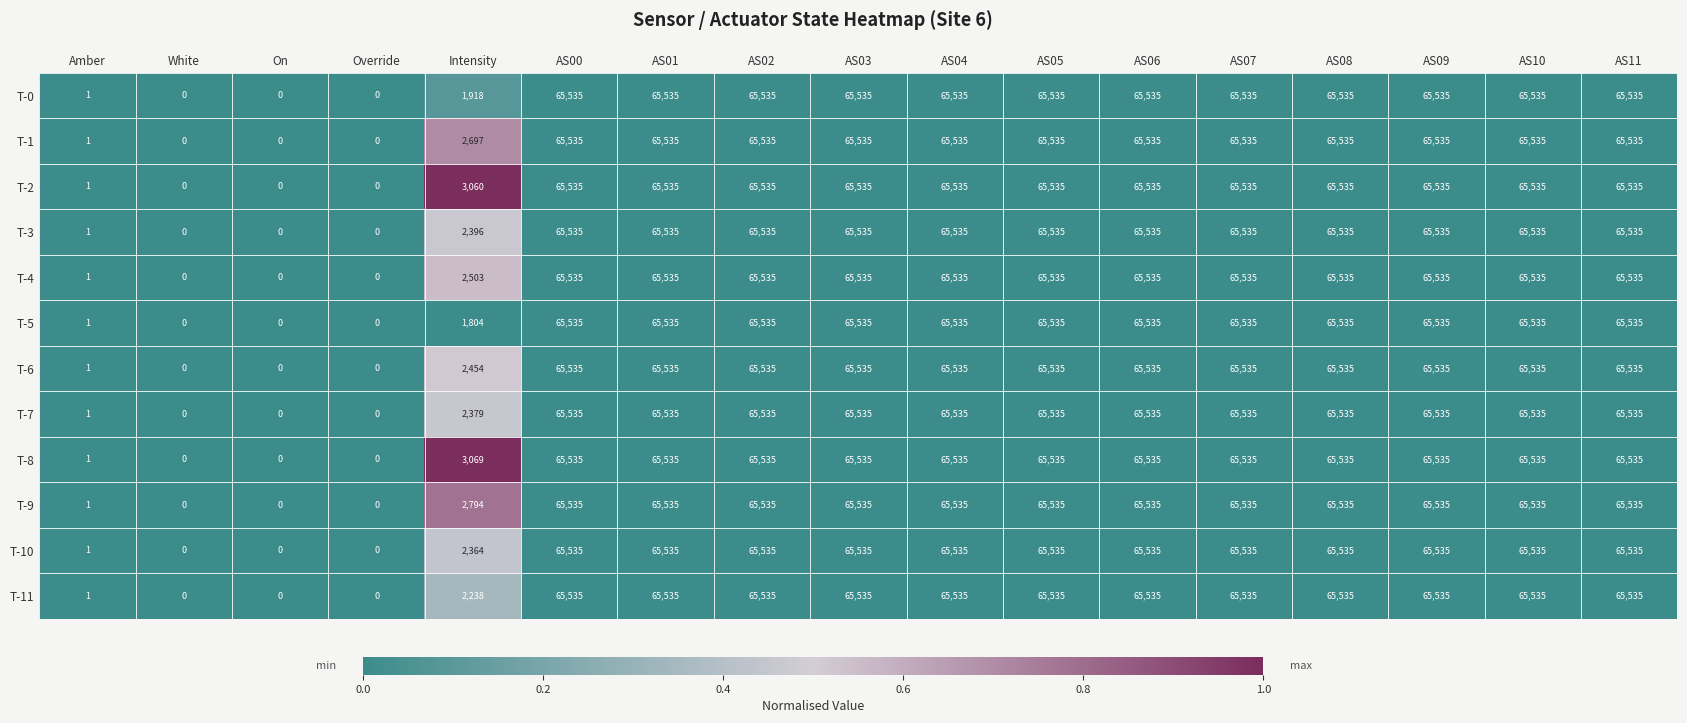

What is the total value across all series at AS09?

786420